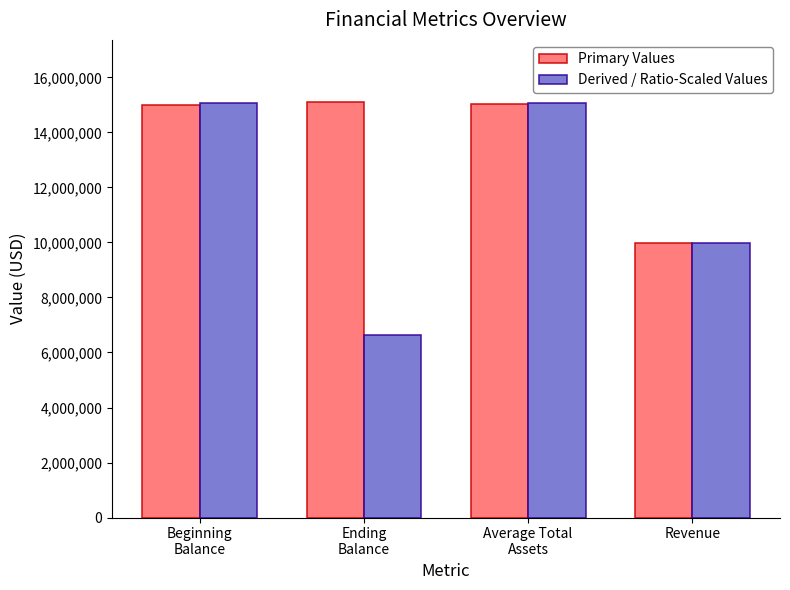

What is the spread (max minus min) of values at Ending
Balance?

8462126.2